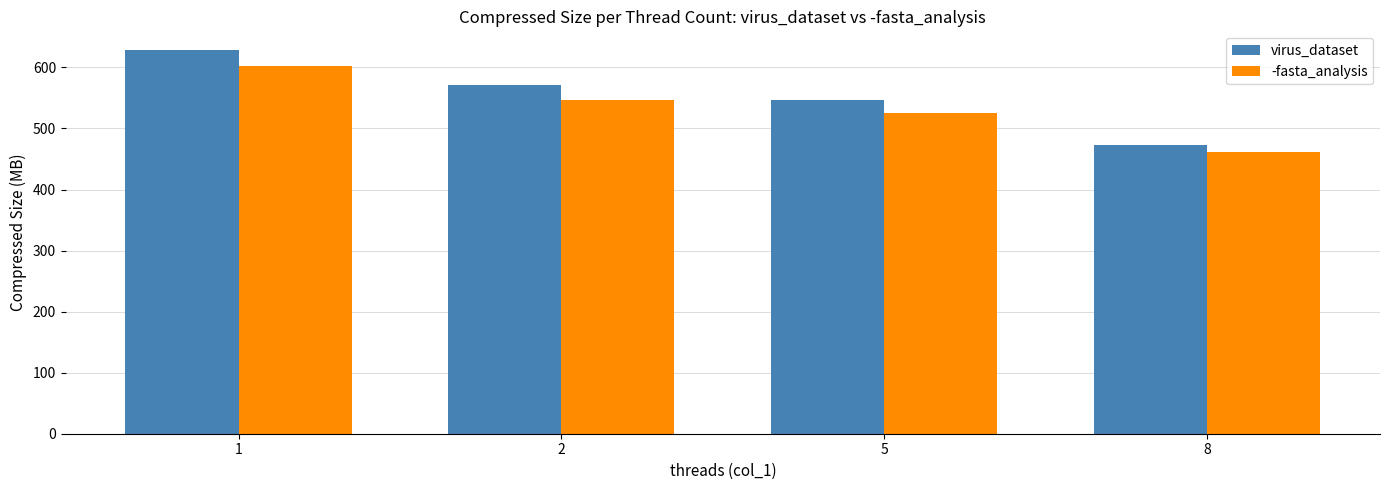

What is the difference between the second highest and second lowest values in the virus_dataset series?

23.9